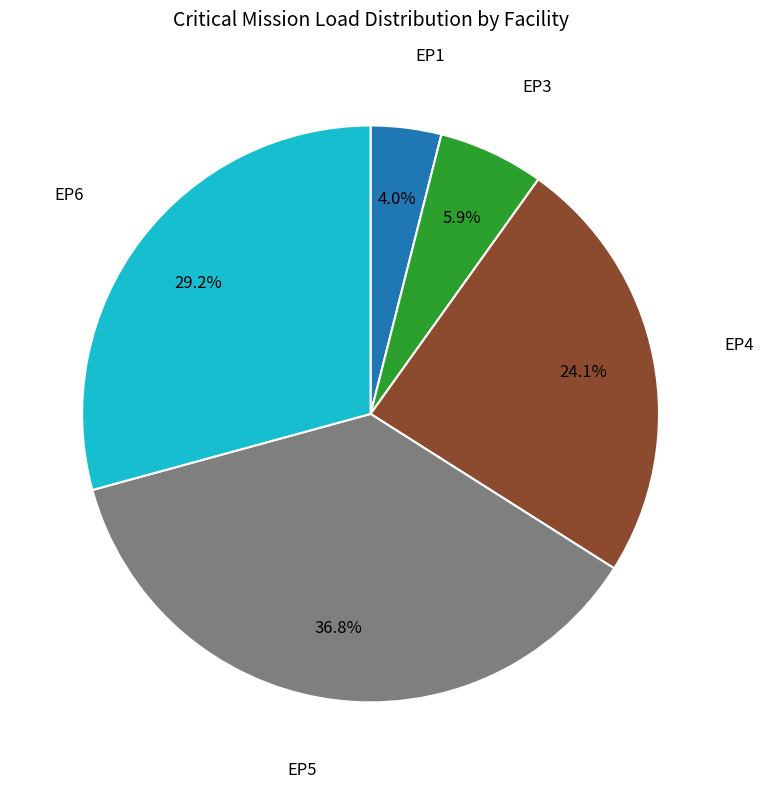

Count the number of slices in the pie.

5